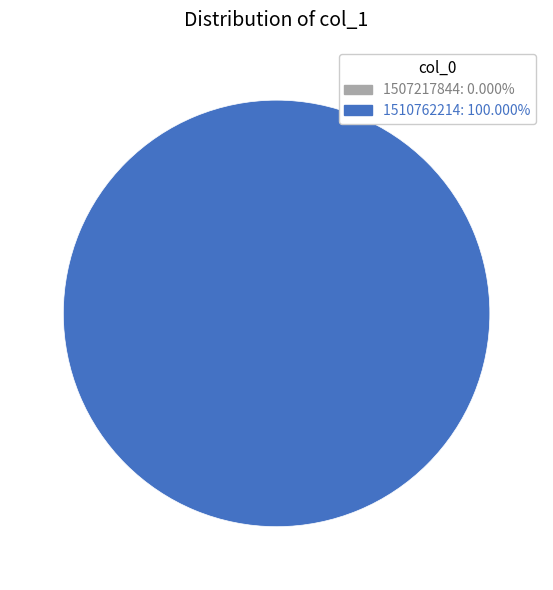

How much of the chart is everything except 1507217844?

100.0%